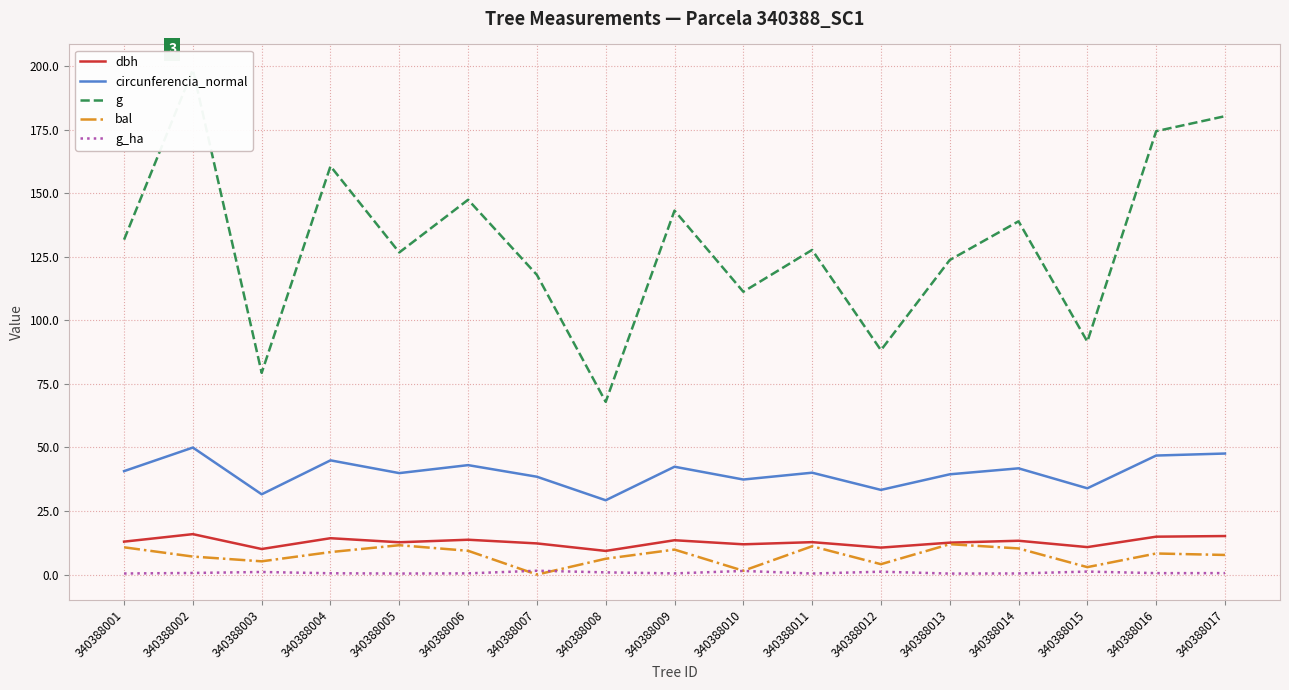

Between 340388014 and 340388012, which is larger?

340388014